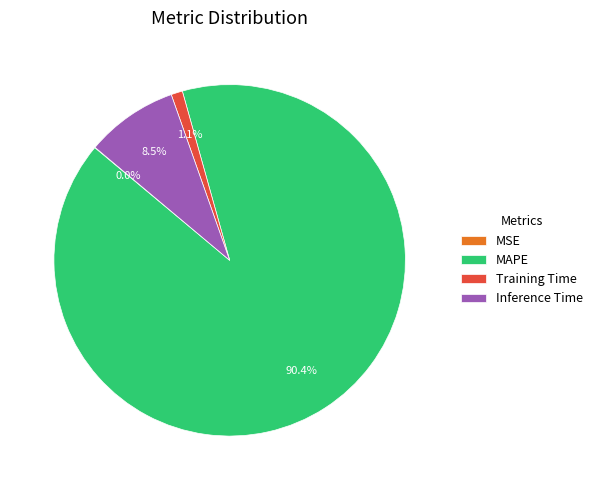

Which has a higher value, Inference Time or MAPE?

MAPE